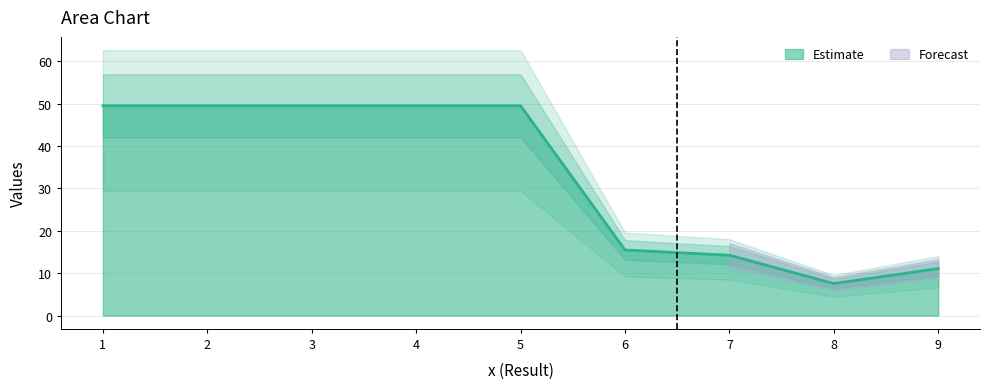

What is the average value?

32.9